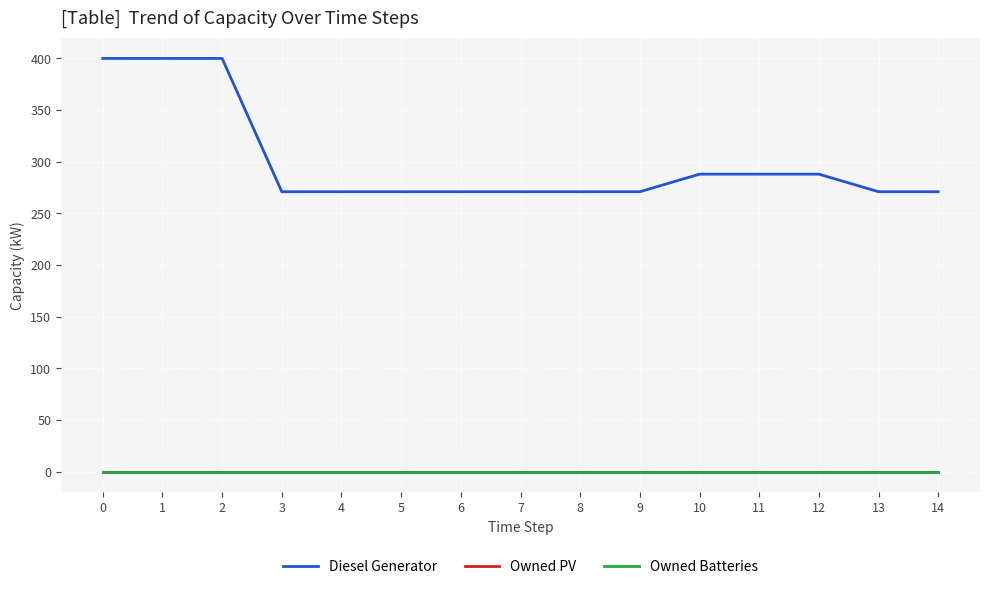

Reading left to right, list all the values displayed in this chart.

Diesel Generator: 400	400	400	271	271	271	271	271	271	271	288	288	288	271	271
Owned PV: 0	0	0	0	0	0	0	0	0	0	0	0	0	0	0
Owned Batteries: 0	0	0	0	0	0	0	0	0	0	0	0	0	0	0